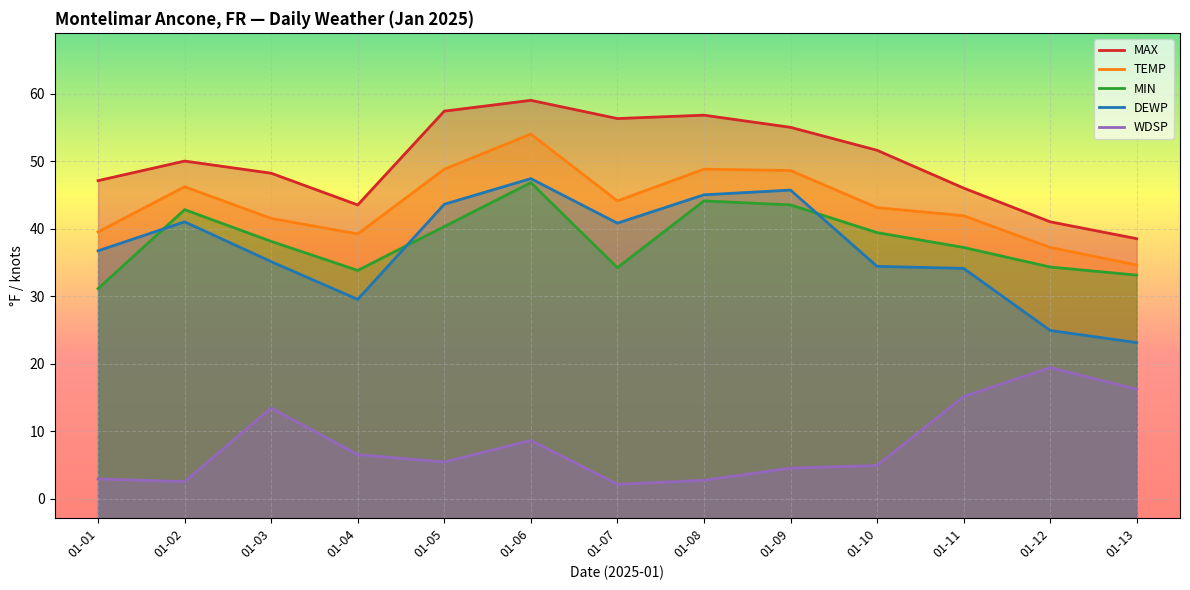

List the labels in order of MAX value, largest first.

01-06, 01-05, 01-08, 01-07, 01-09, 01-10, 01-02, 01-03, 01-01, 01-11, 01-04, 01-12, 01-13